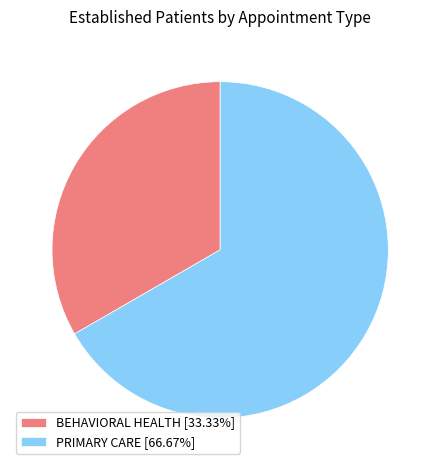

Does BEHAVIORAL HEALTH represent more than half of the total?

No